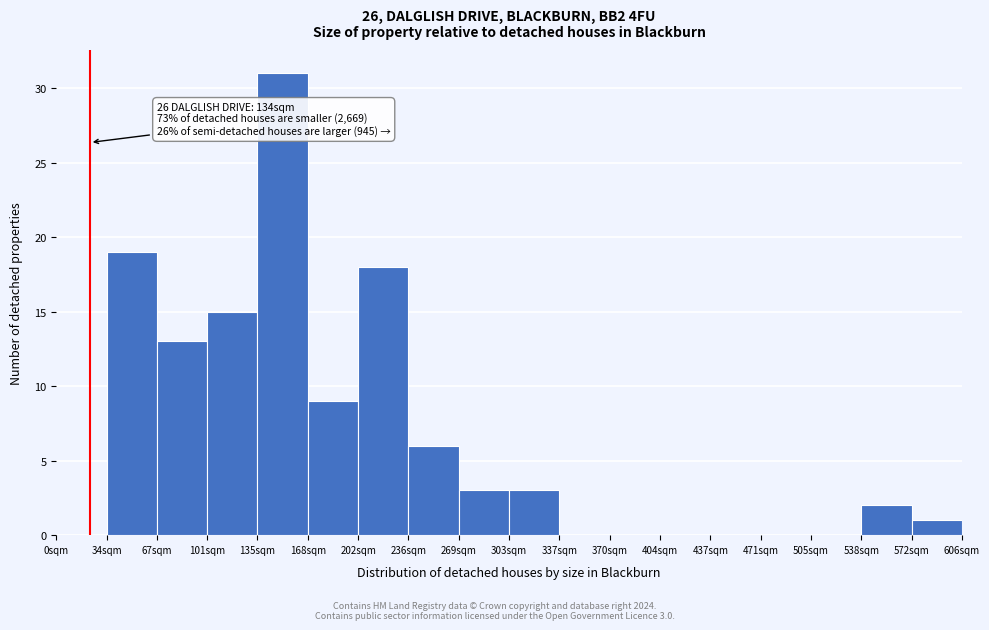

Reading left to right, list all the values displayed in this chart.

0sqm=0	34sqm=19	67sqm=13	101sqm=15	135sqm=31	168sqm=9	202sqm=18	236sqm=6	269sqm=3	303sqm=3	337sqm=0	370sqm=0	404sqm=0	437sqm=0	471sqm=0	505sqm=0	538sqm=2	572sqm=1